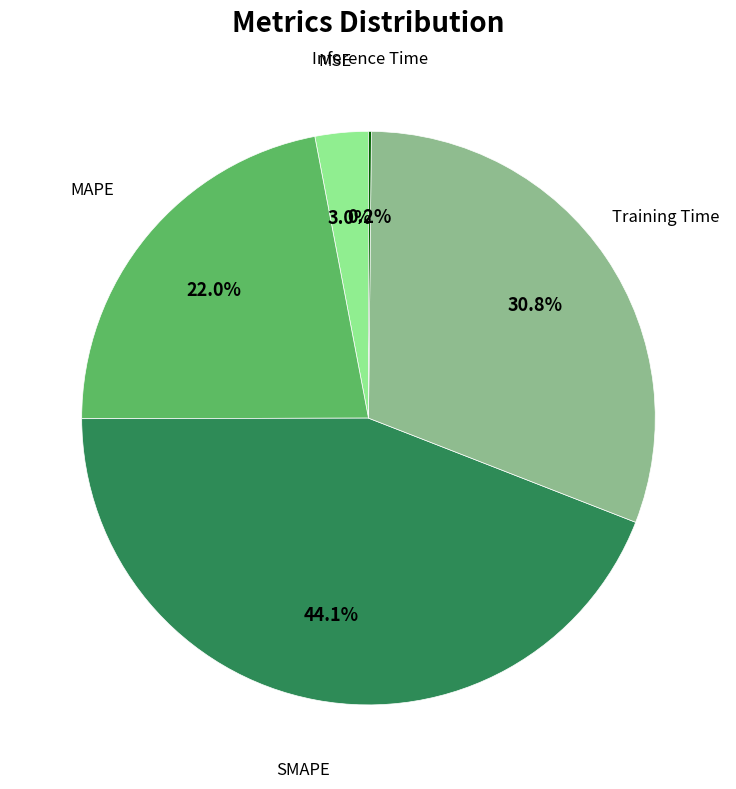

Does SMAPE represent more than half of the total?

No